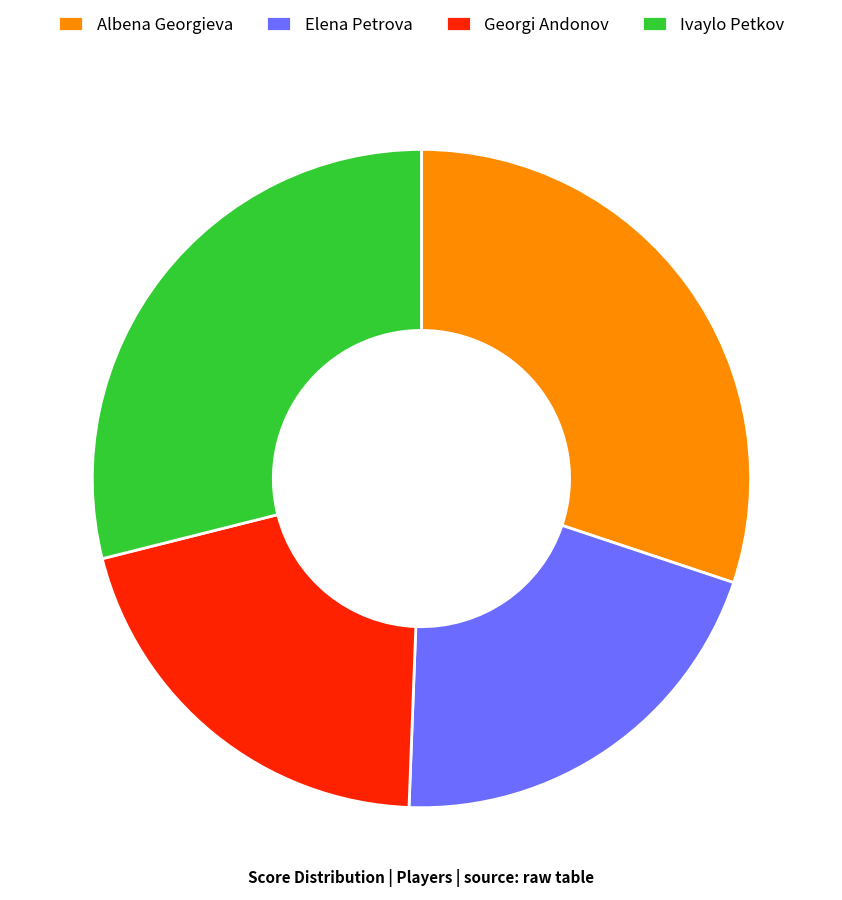

The Albena Georgieva slice represents 39% of the pie. True or false?

False